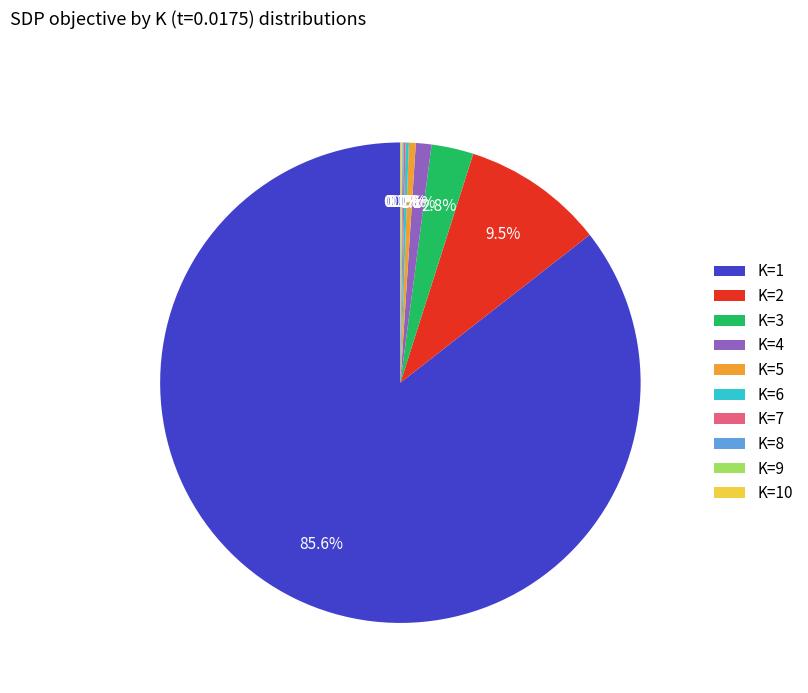

Which slice is the largest?

K=1